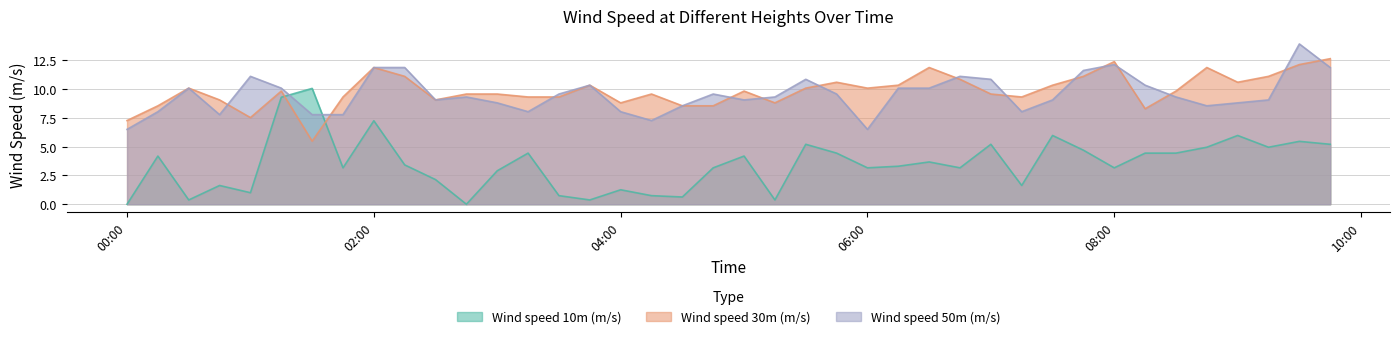

At which category is the sum across all series the highest?

2019-10-30 09:30:00